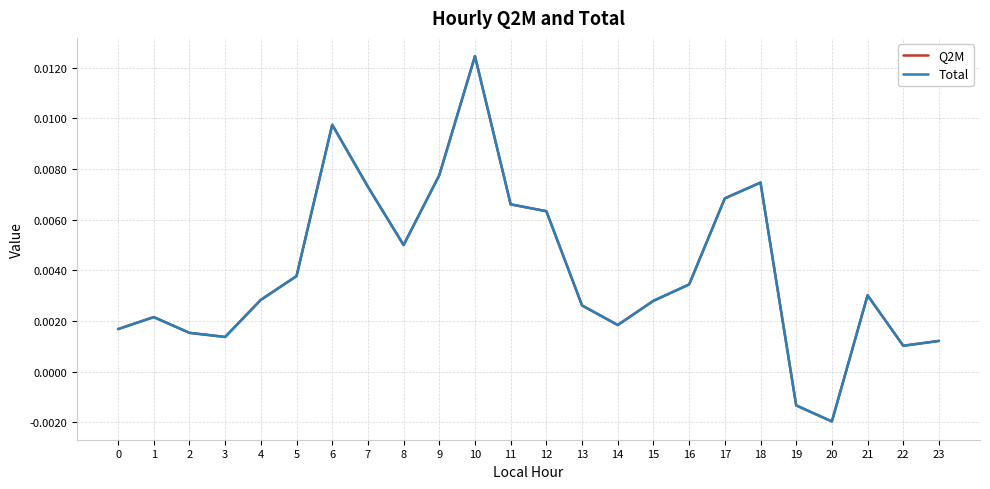

At which category does Total reach its first local valley?

3